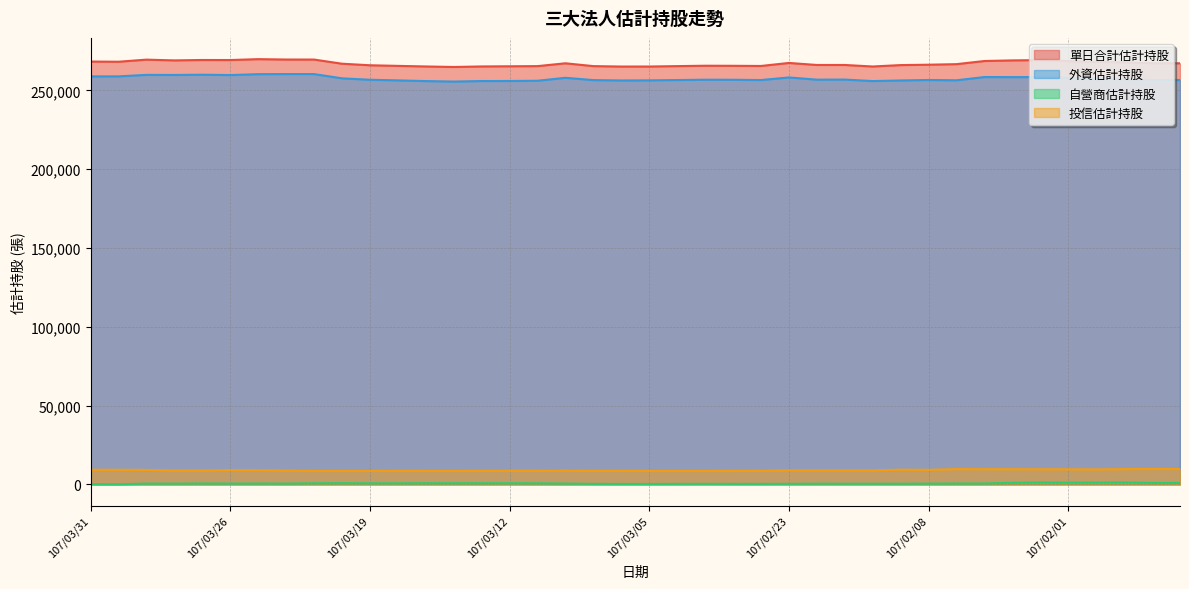

The 單日合計估計持股 series shows 60356 at 107/03/20. True or false?

False